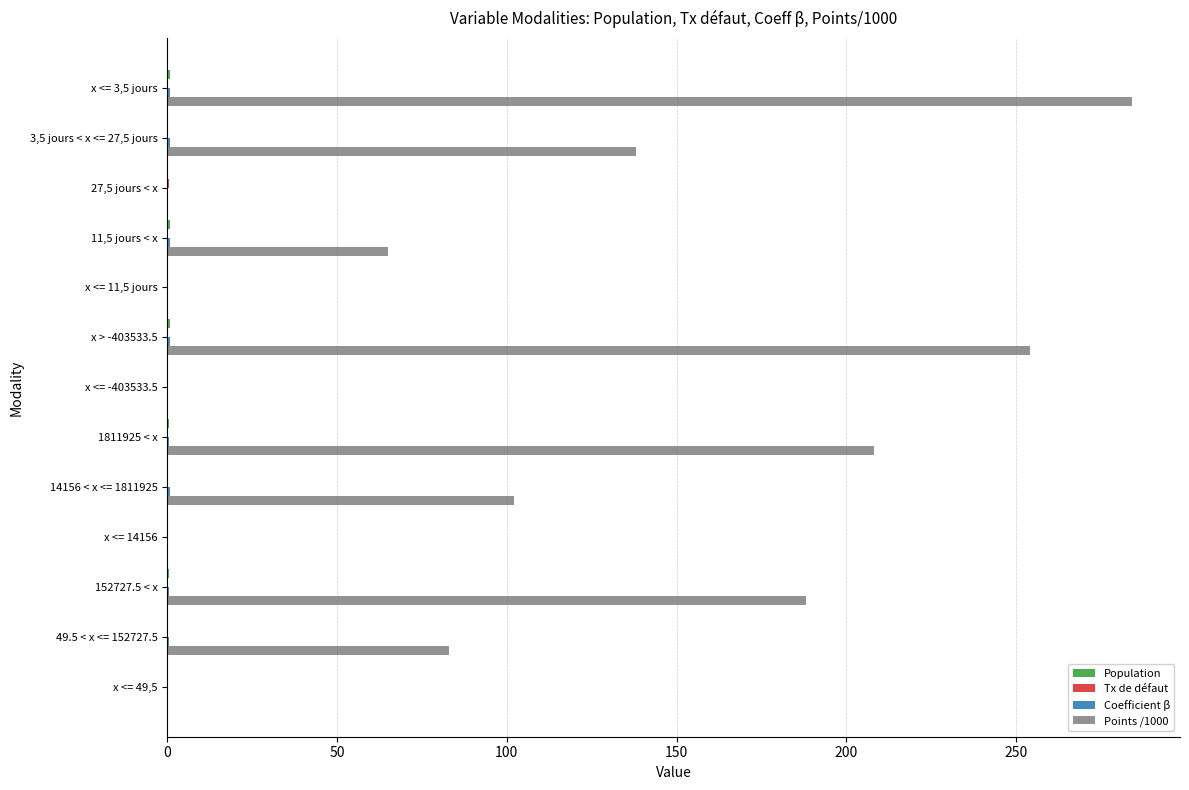

At which category is the sum across all series the highest?

x <= 3,5 jours